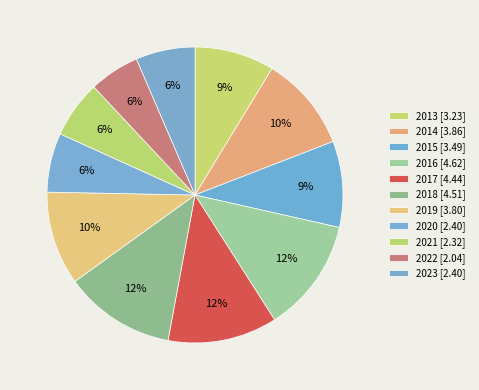

What is the smallest slice in the pie chart?

2022